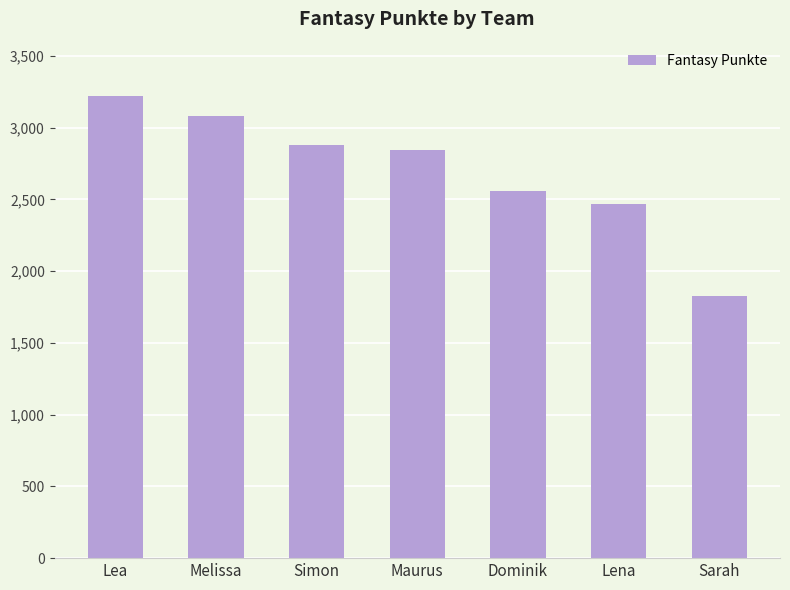

What is the minimum value shown in the chart?

1830